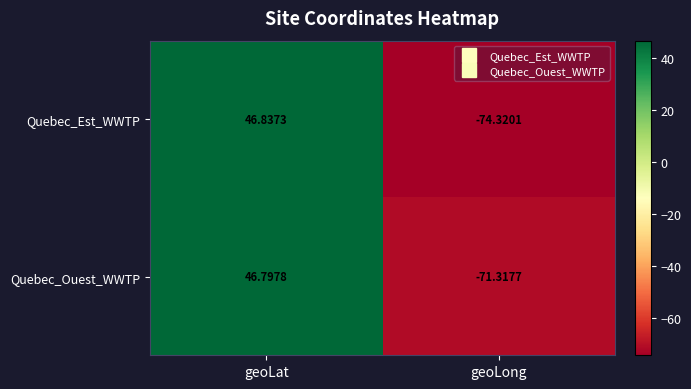

Which series has the widest spread of values?

Quebec_Est_WWTP